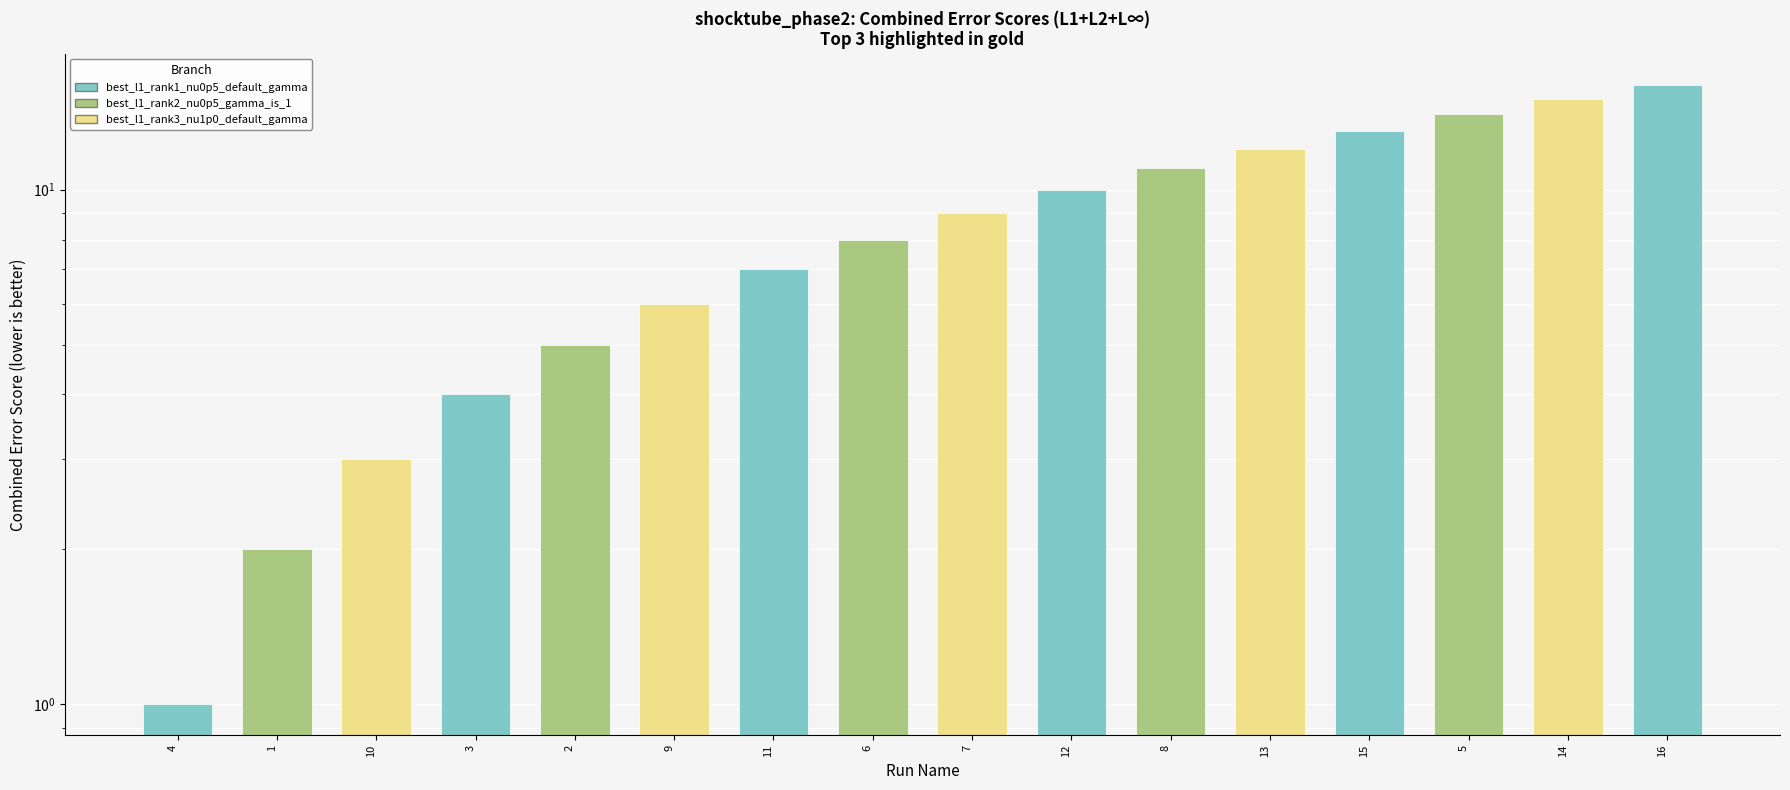

True or false: the data shows 3 at 9.

False